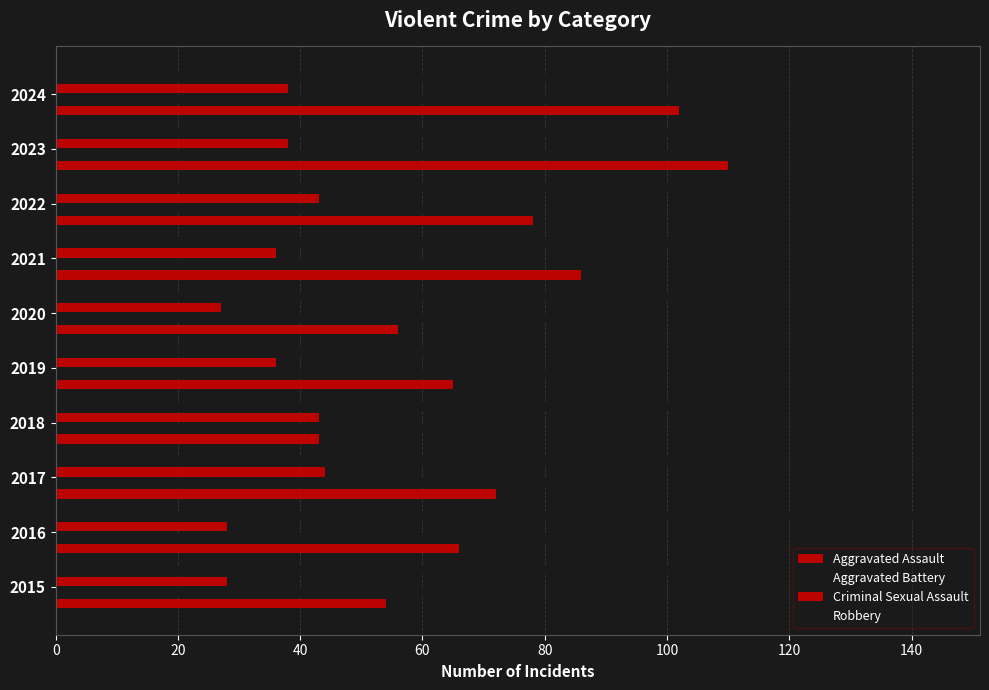

Count the number of data series in this chart.

4